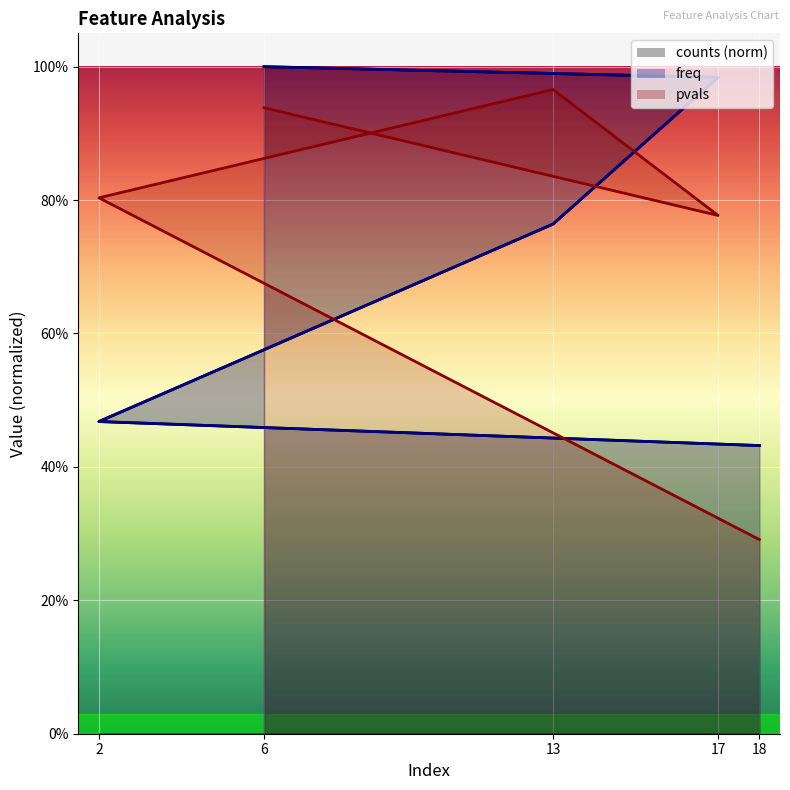

In pvals, how many points are higher than both neighbors (excluding endpoints)?

1